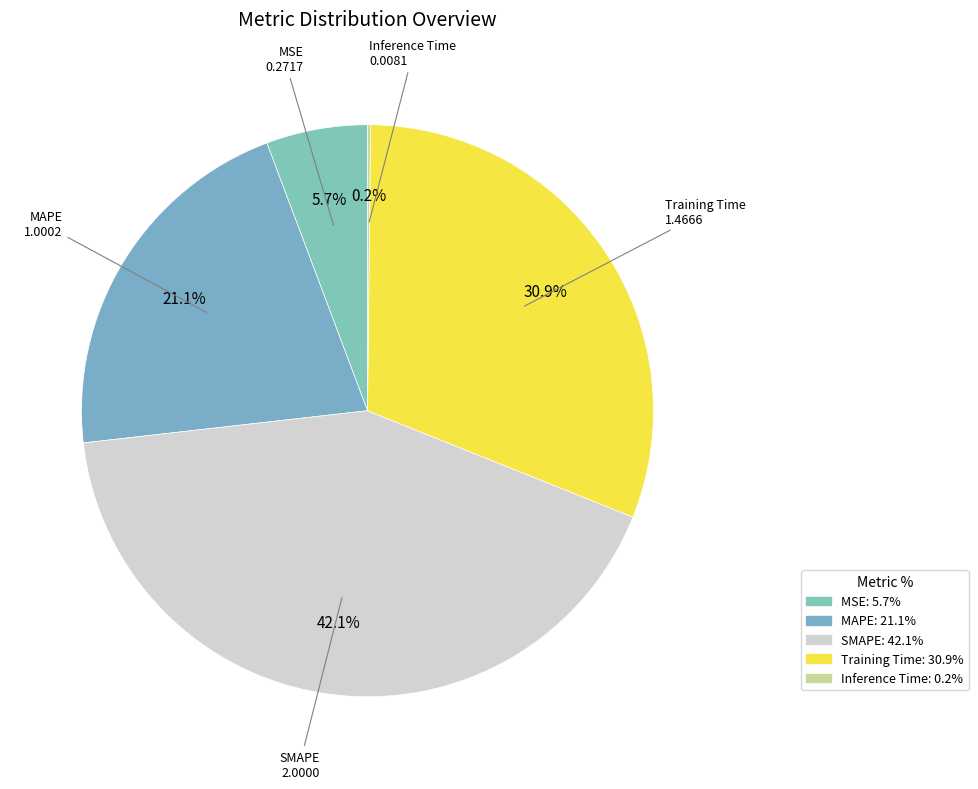

To the nearest percent, what portion does SMAPE represent?

42%